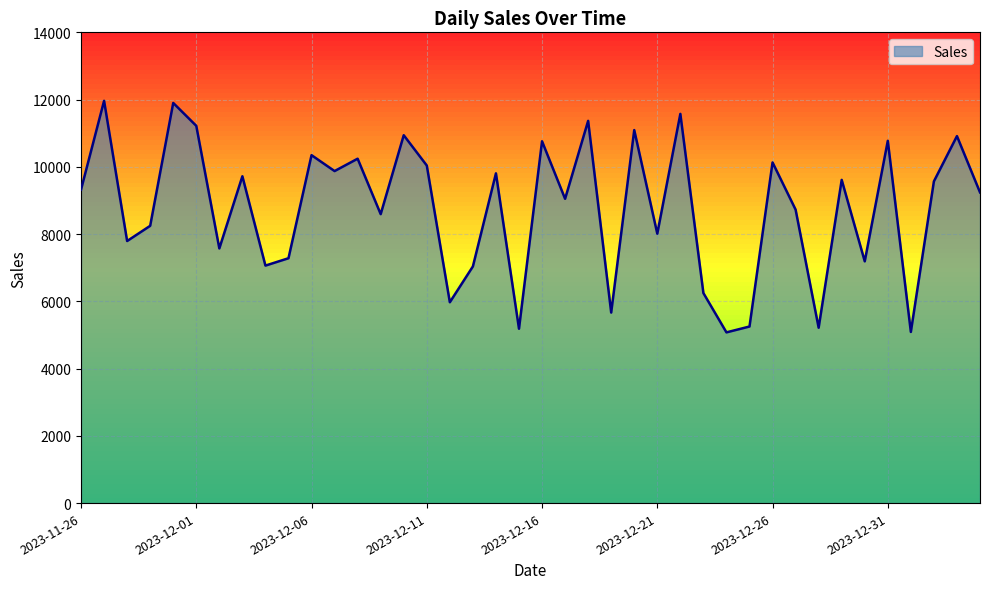

What is the greatest value displayed?

11963